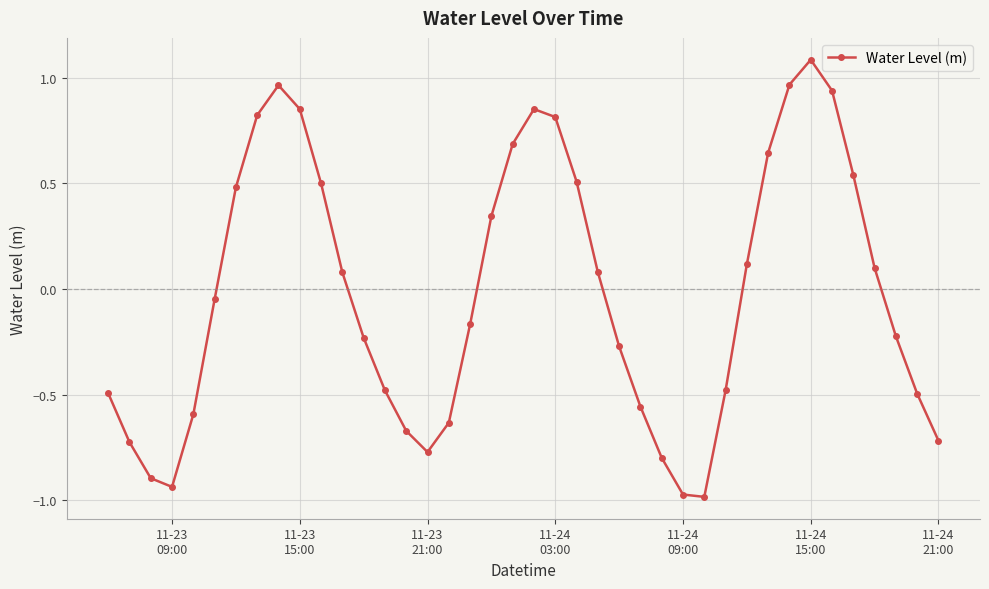

How many interior local peaks (higher than both neighbors) does the data have?

3